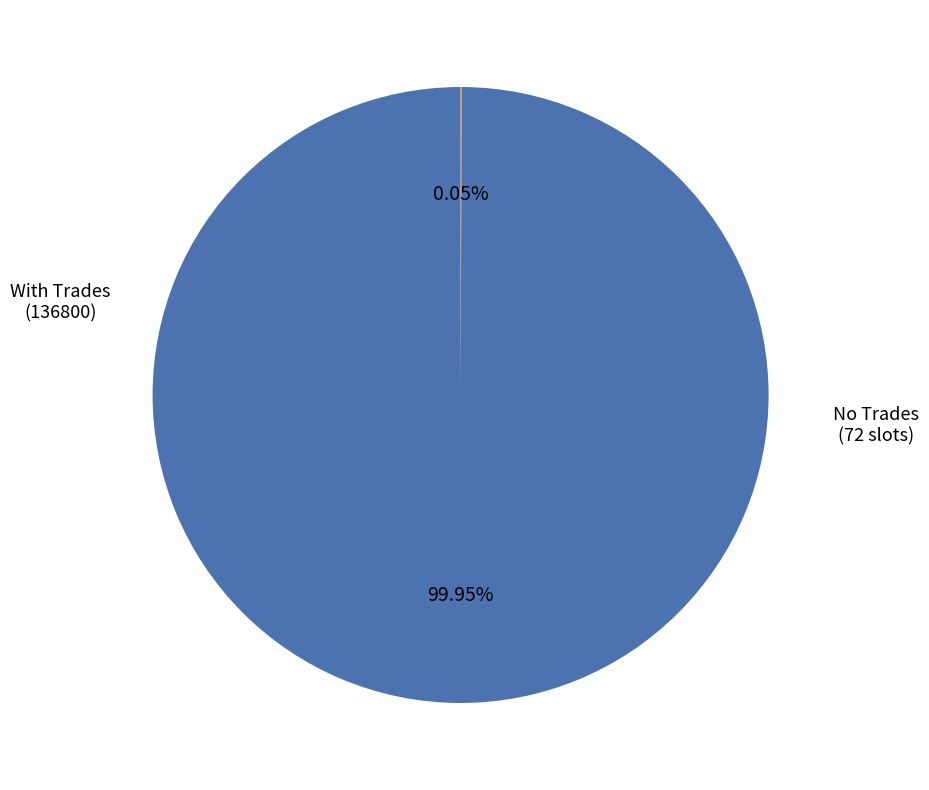

Is there a majority slice in this chart?

Yes